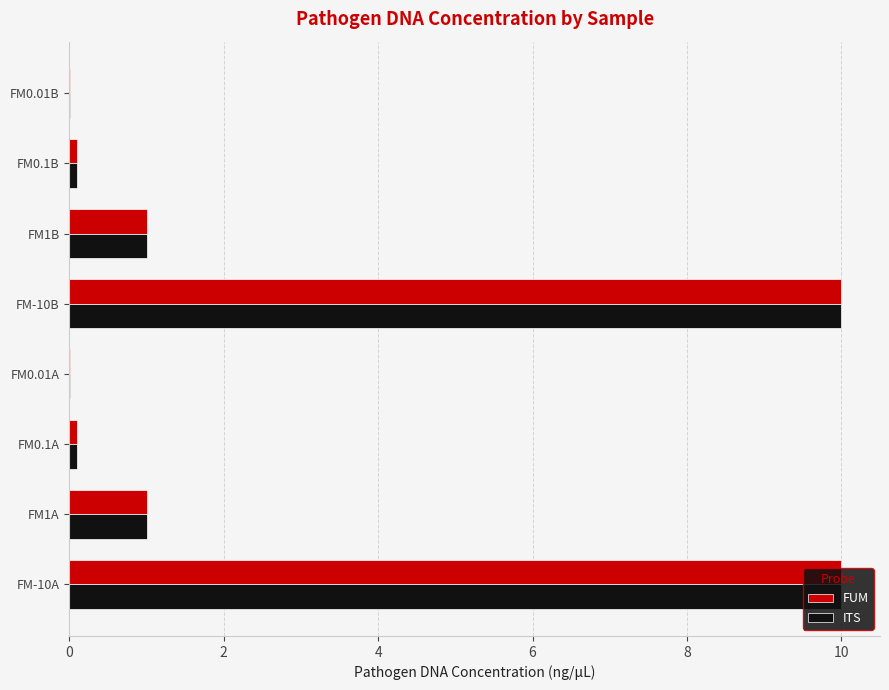

What are all the series names shown in the legend?

FUM, ITS